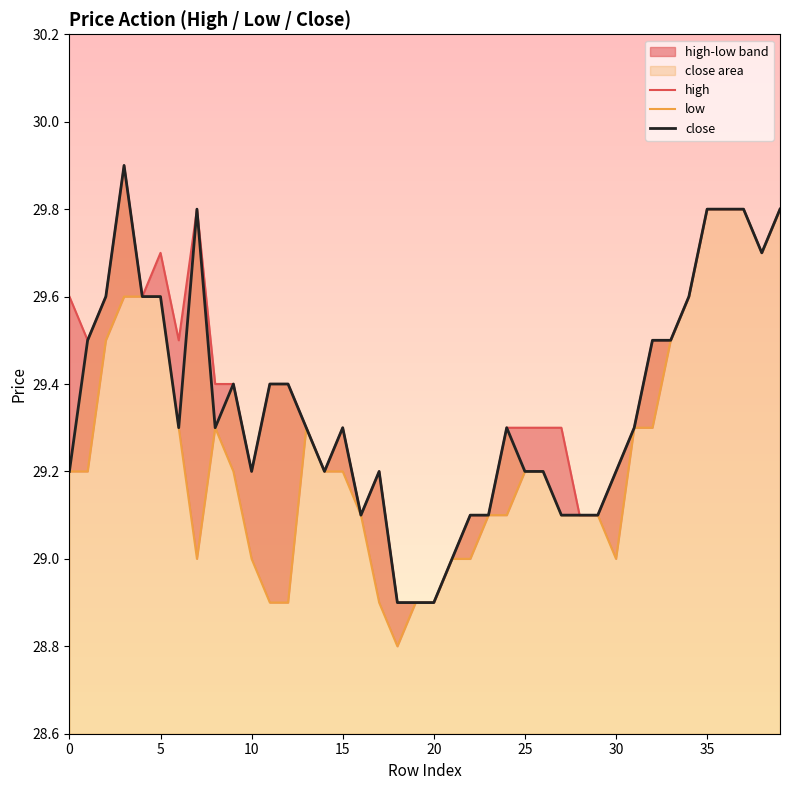

What is the sum of the low values at 0 and 11?

58.1